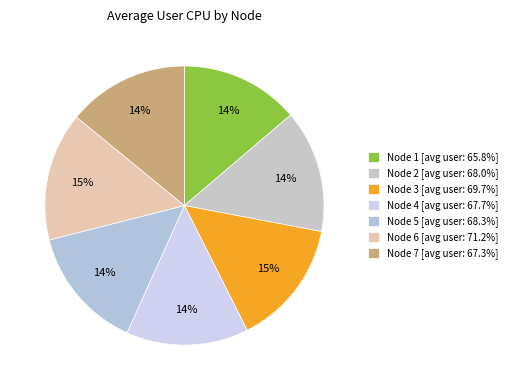

How many segments does this pie chart have?

7